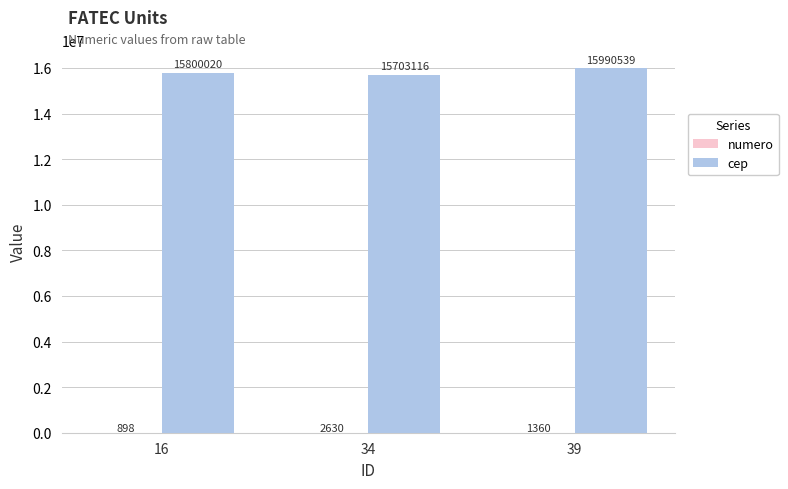

Between 16 and 34, which series saw the biggest shift?

cep